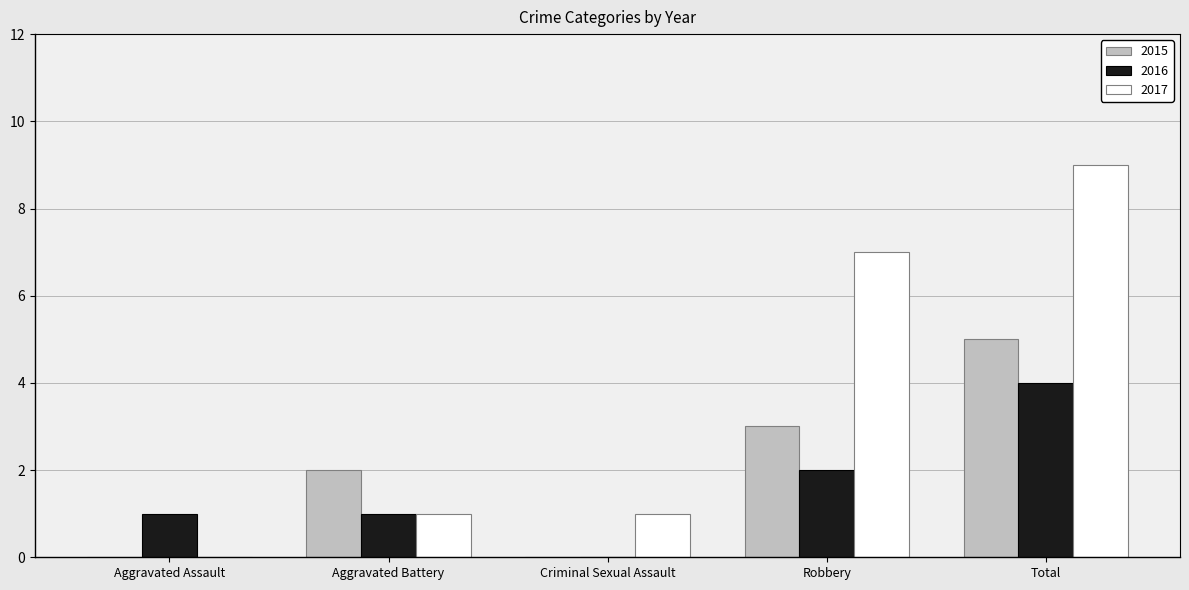

What value does the 2017 series have at Total?

9